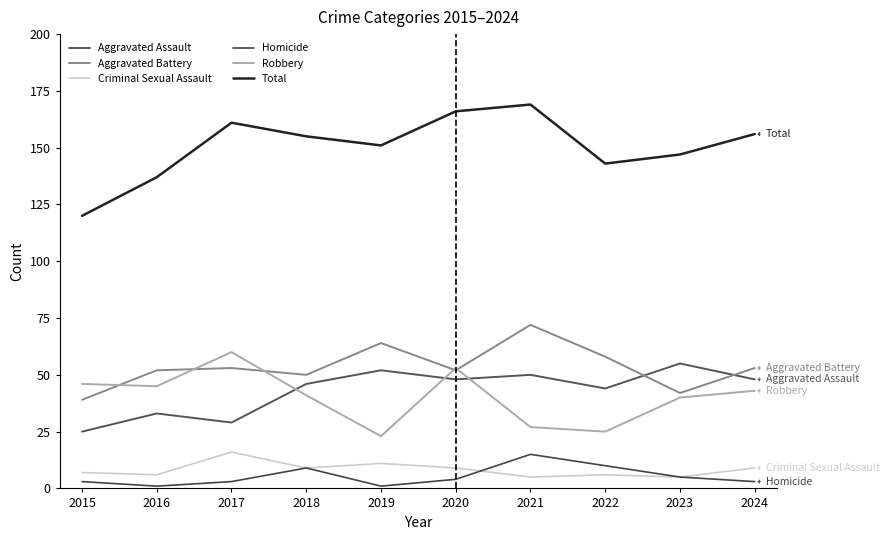

Where do Aggravated Battery and Aggravated Assault first cross each other?

2022 and 2023